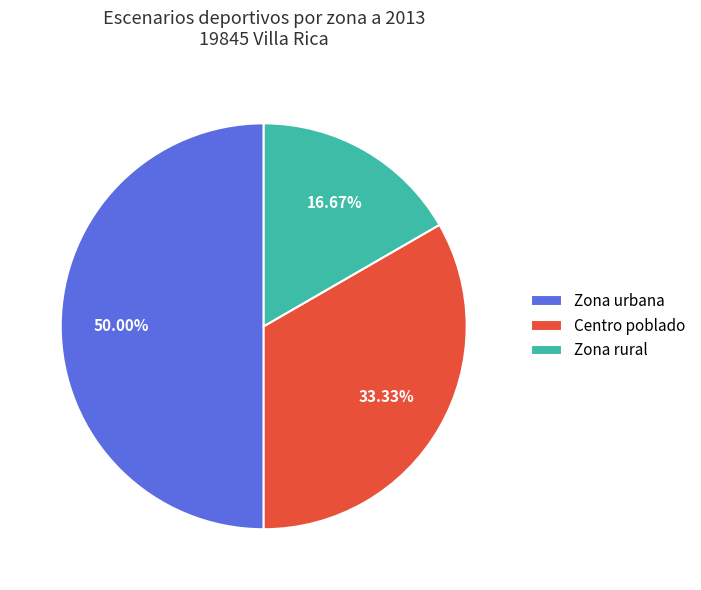

To the nearest percent, what percentage of the pie is Centro poblado?

33%